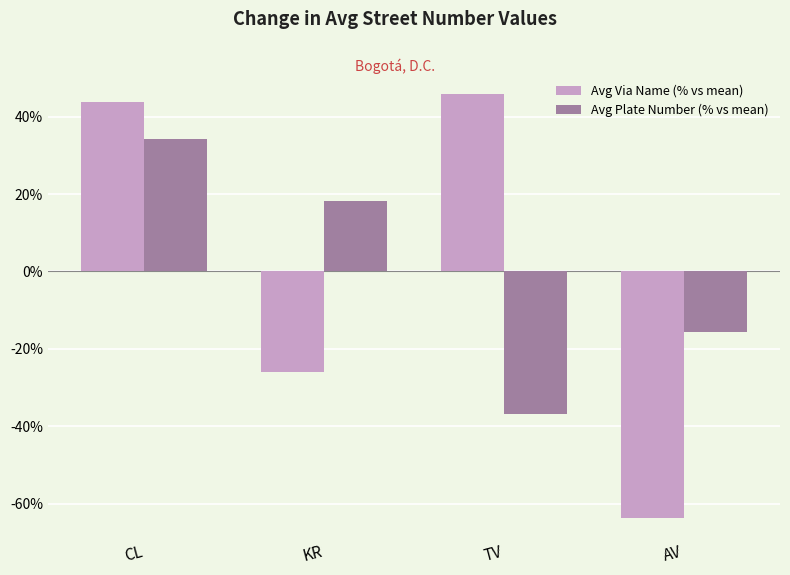

What is the label of the 4th bar from the left?

AV